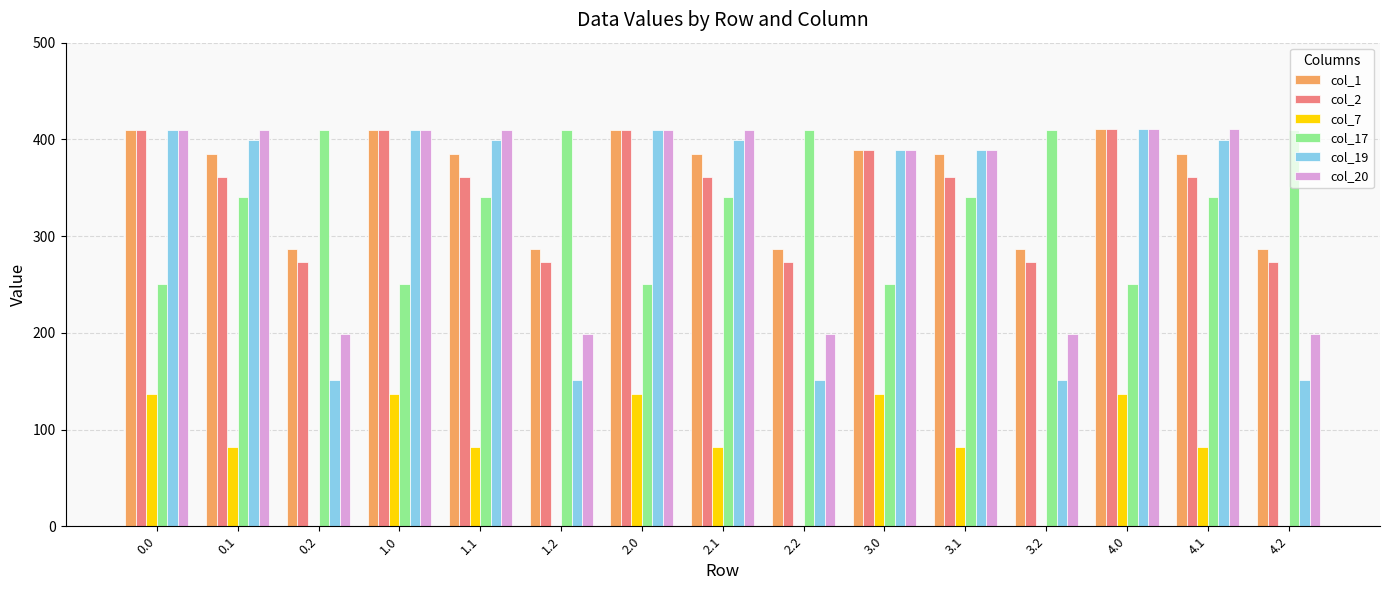

What is the highest value of the col_2 series?

411.0